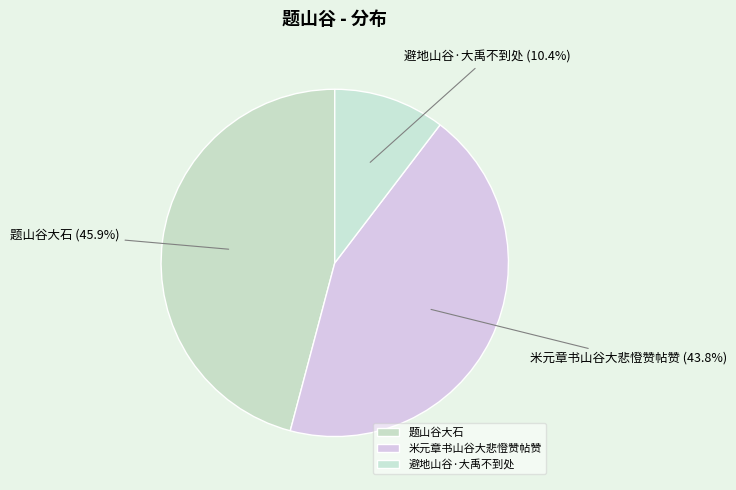

How many slices are in this pie chart?

3